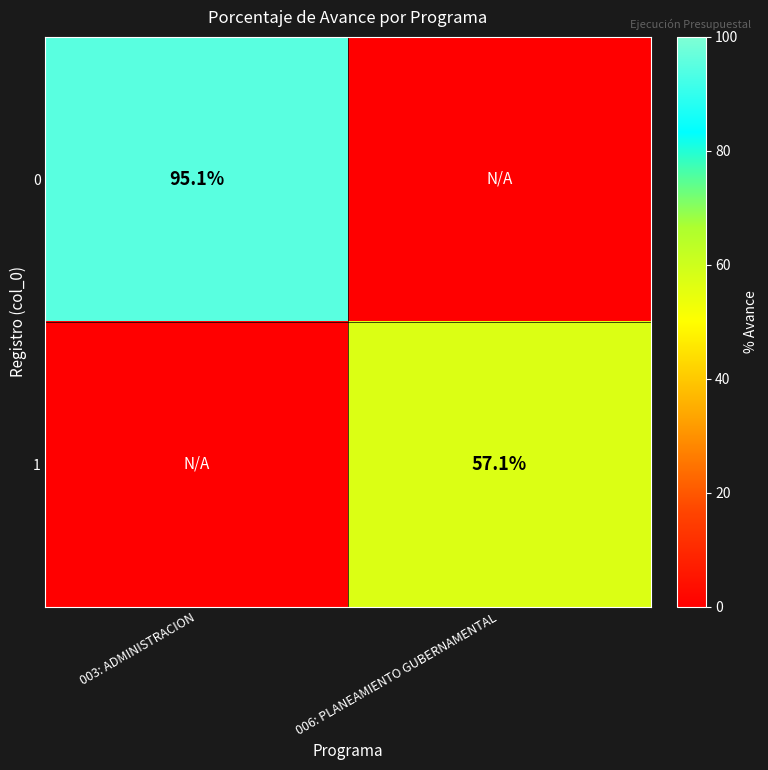

The value of 0 at 003: ADMINISTRACION is 44.8. True or false?

False